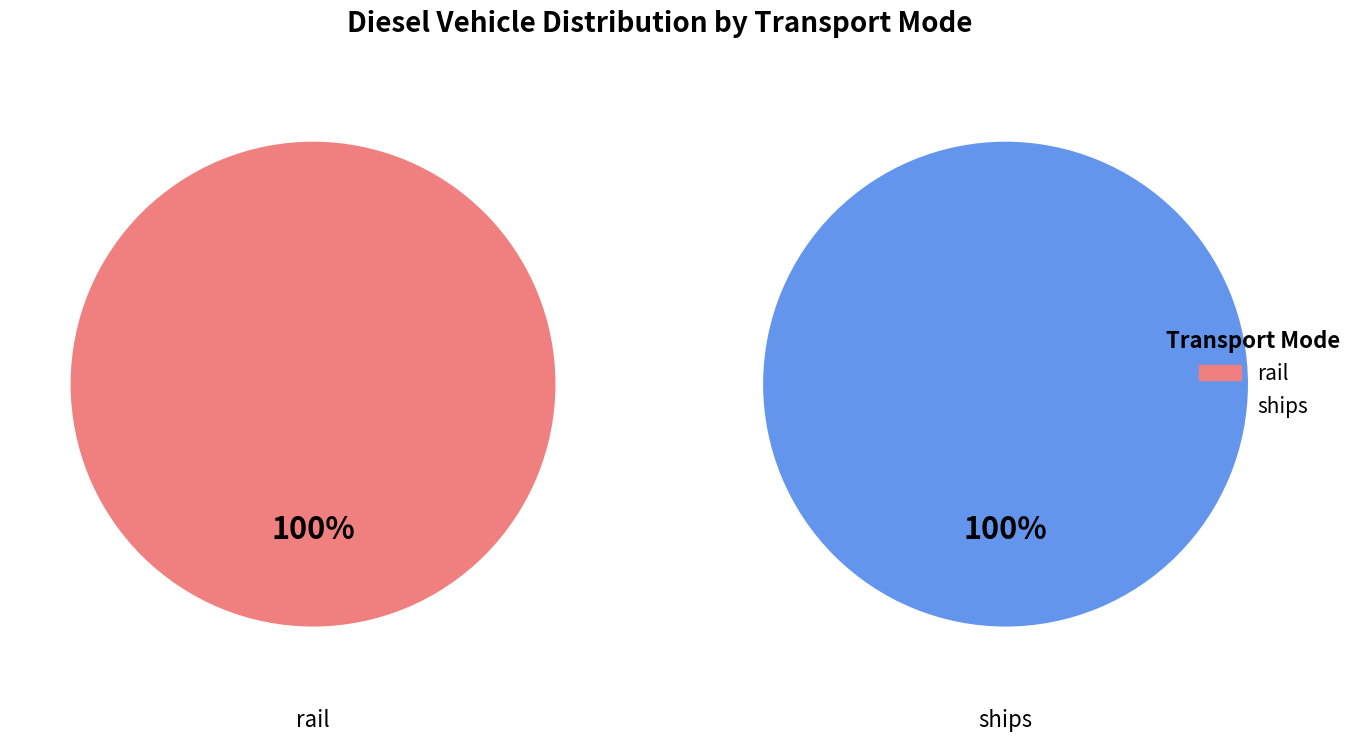

Which slice is the largest?

rail